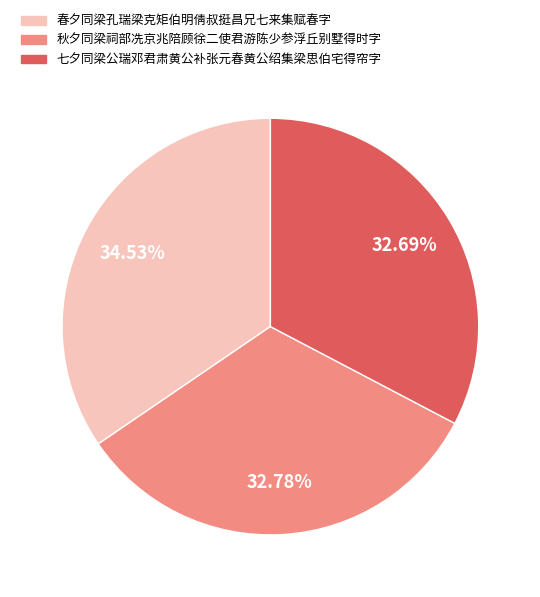

What percentage is NOT represented by 春夕同梁孔瑞梁克矩伯明倩叔挺昌兄七来集赋春字?

65.5%